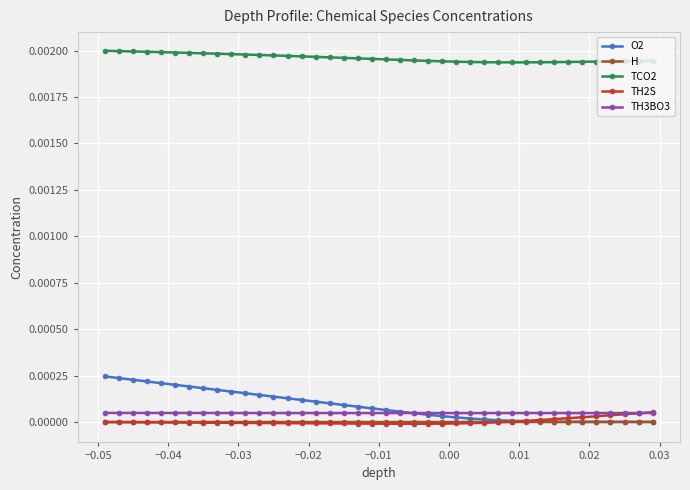

How many lines are shown in the chart?

5